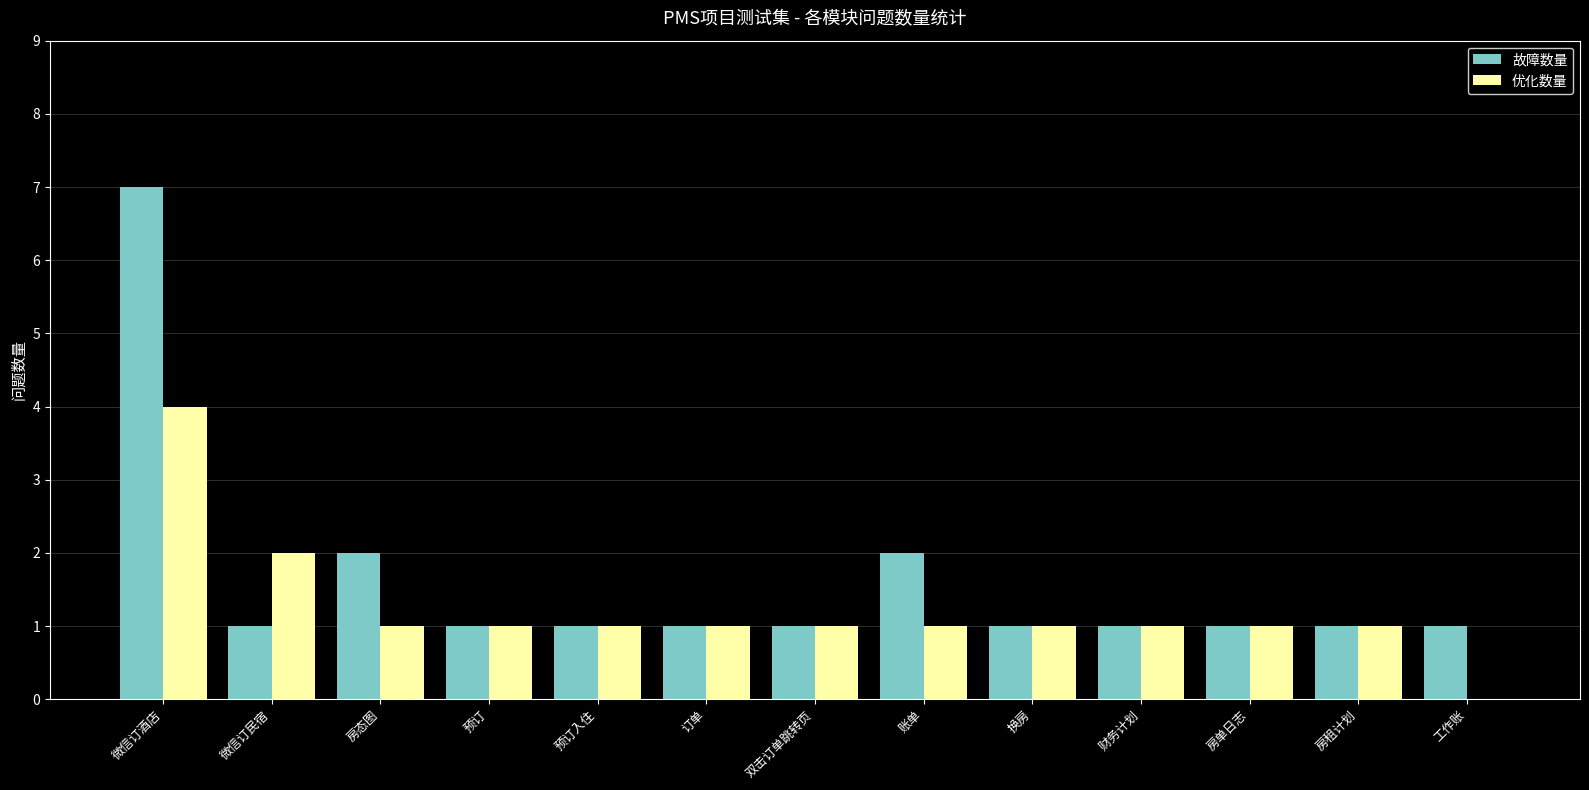

Which series has the largest total across all categories?

故障数量